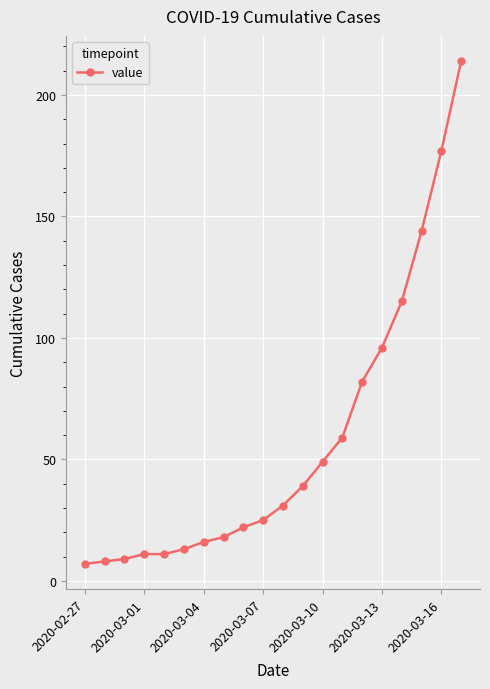

What is the difference between the second highest and minimum values?

170